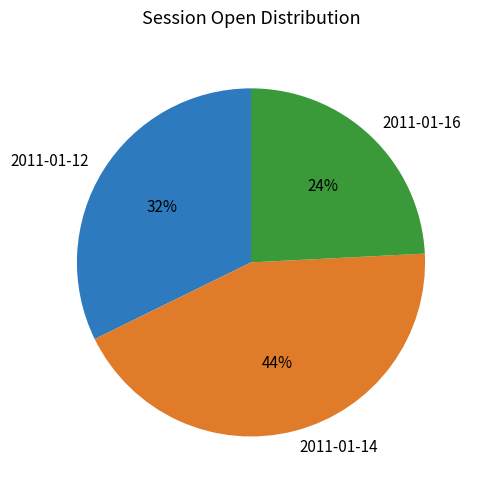

Which slice is the largest?

2011-01-14